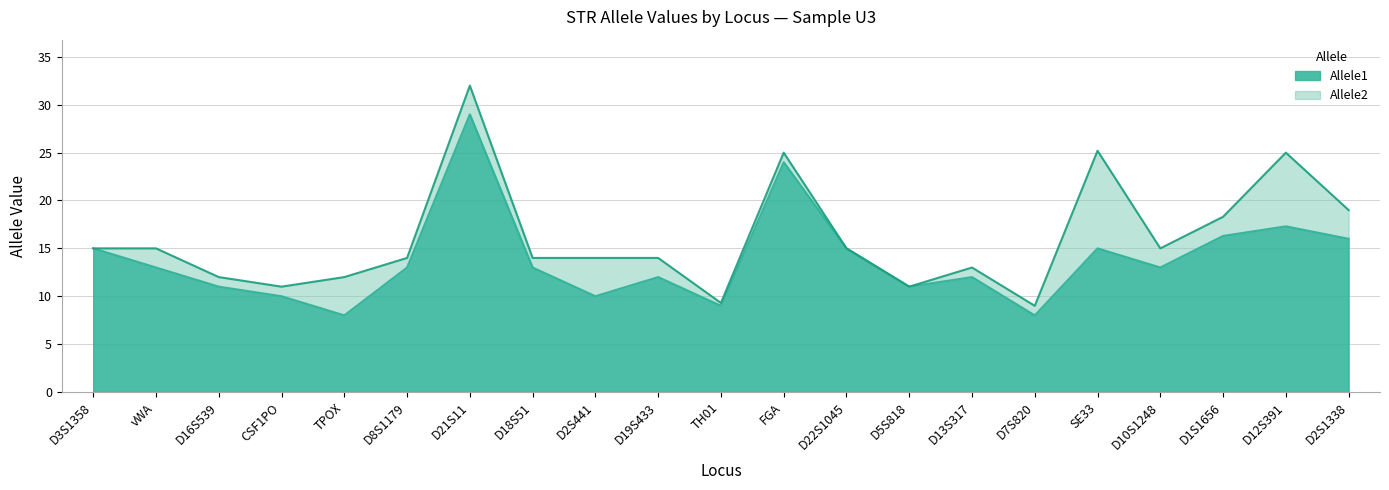

Reading left to right, transcribe all the data shown in this chart.

Allele1: D3S1358=15.0	vWA=13.0	D16S539=11.0	CSF1PO=10.0	TPOX=8.0	D8S1179=13.0	D21S11=29.0	D18S51=13.0	D2S441=10.0	D19S433=12.0	TH01=9.0	FGA=24.0	D22S1045=15.0	D5S818=11.0	D13S317=12.0	D7S820=8.0	SE33=15.0	D10S1248=13.0	D1S1656=16.3	D12S391=17.3	D2S1338=16.0
Allele2: D3S1358=15.0	vWA=15.0	D16S539=12.0	CSF1PO=11.0	TPOX=12.0	D8S1179=14.0	D21S11=32.0	D18S51=14.0	D2S441=14.0	D19S433=14.0	TH01=9.3	FGA=25.0	D22S1045=15.0	D5S818=11.0	D13S317=13.0	D7S820=9.0	SE33=25.2	D10S1248=15.0	D1S1656=18.3	D12S391=25.0	D2S1338=19.0